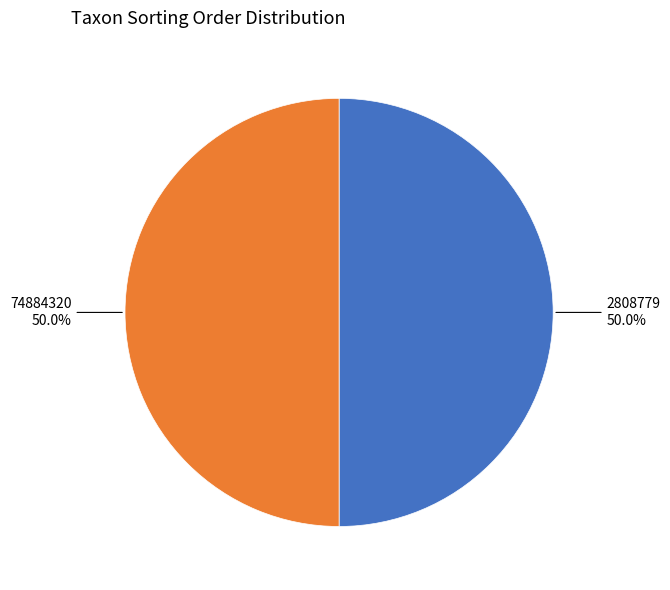

What portion of the pie excludes 2808779?

50.0%